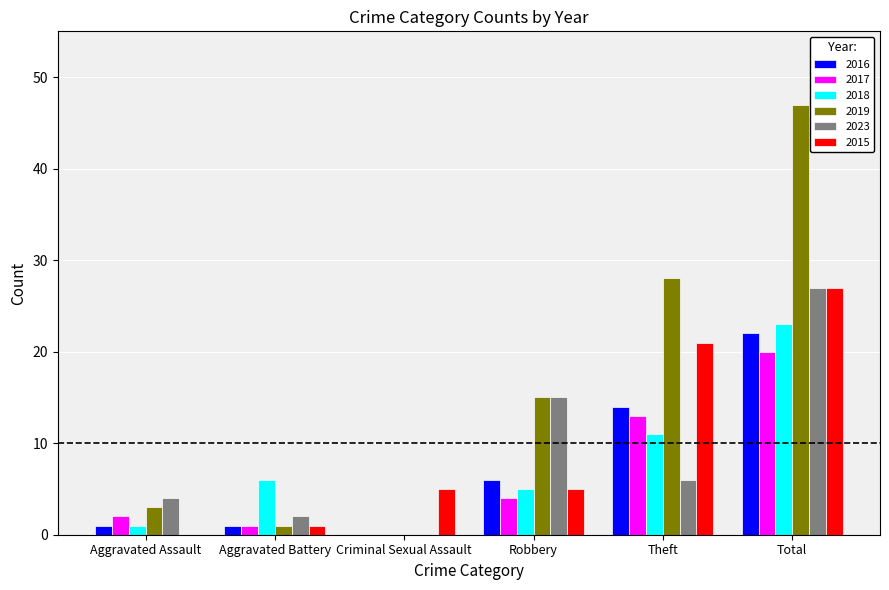

Which series has the largest range (max minus min)?

2019